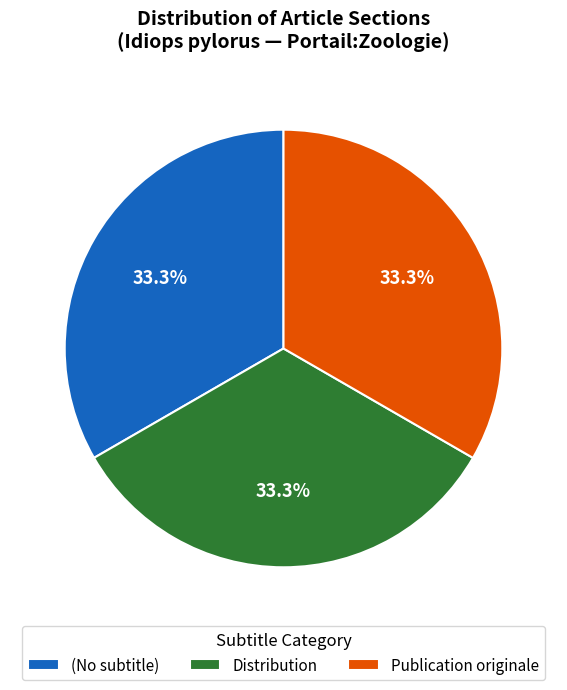

How many slices are in this pie chart?

3